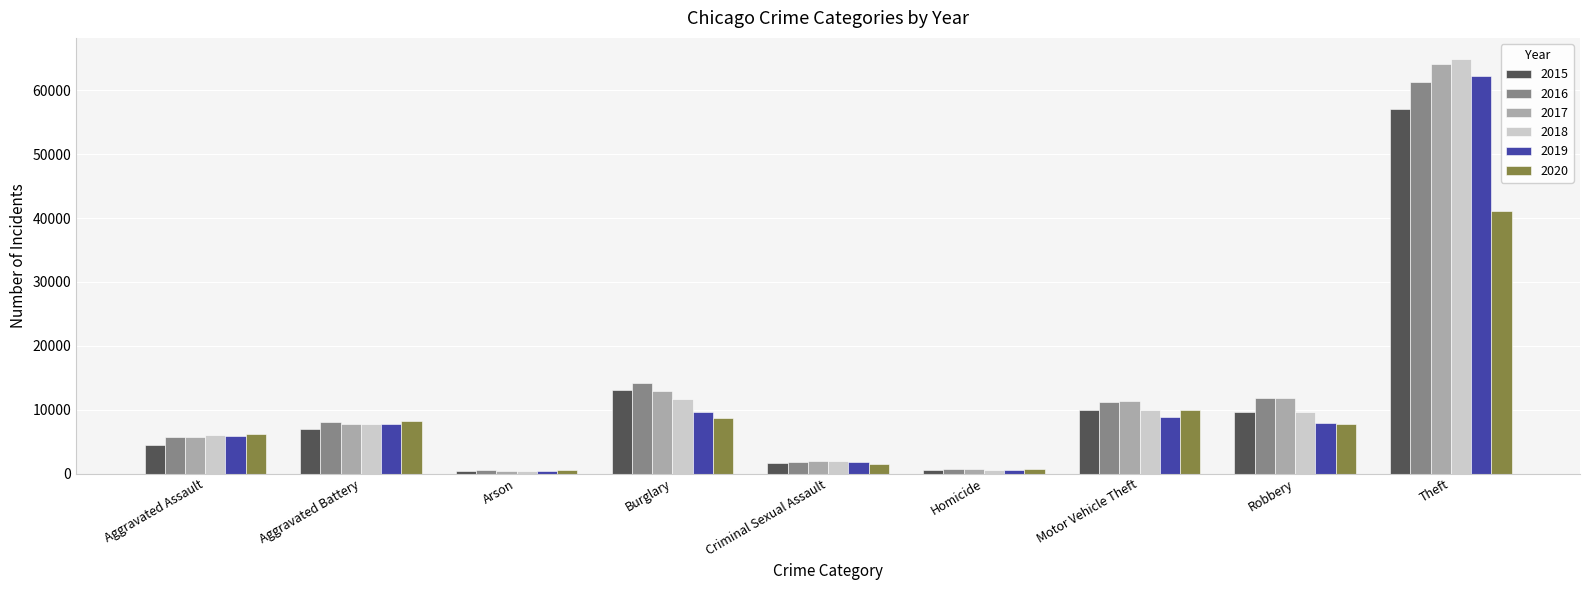

At how many categories does at least one series exceed 55127?

1